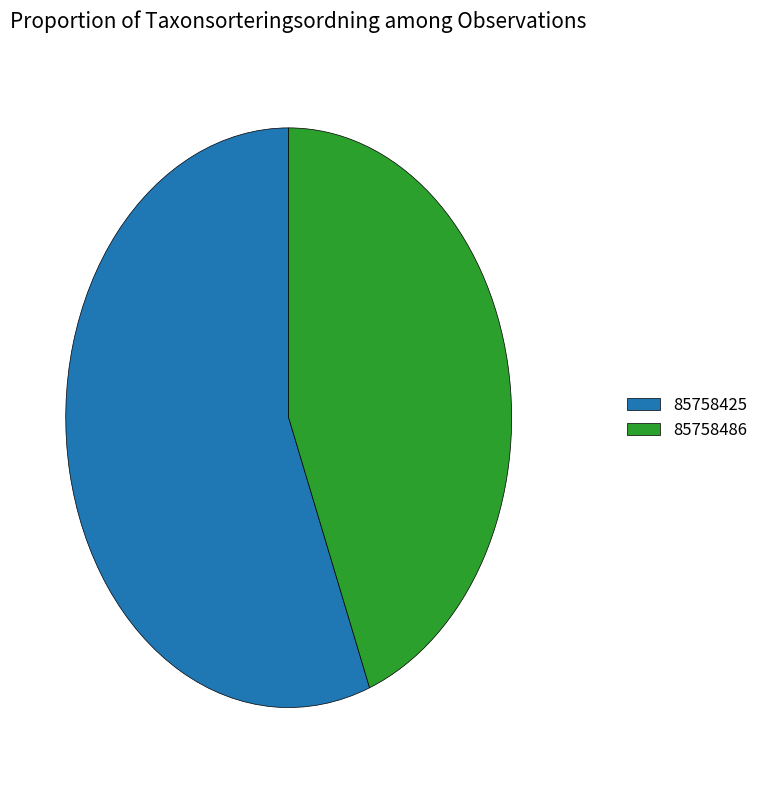

Is the sum of 85758425 and 85758486 greater than half?

Yes